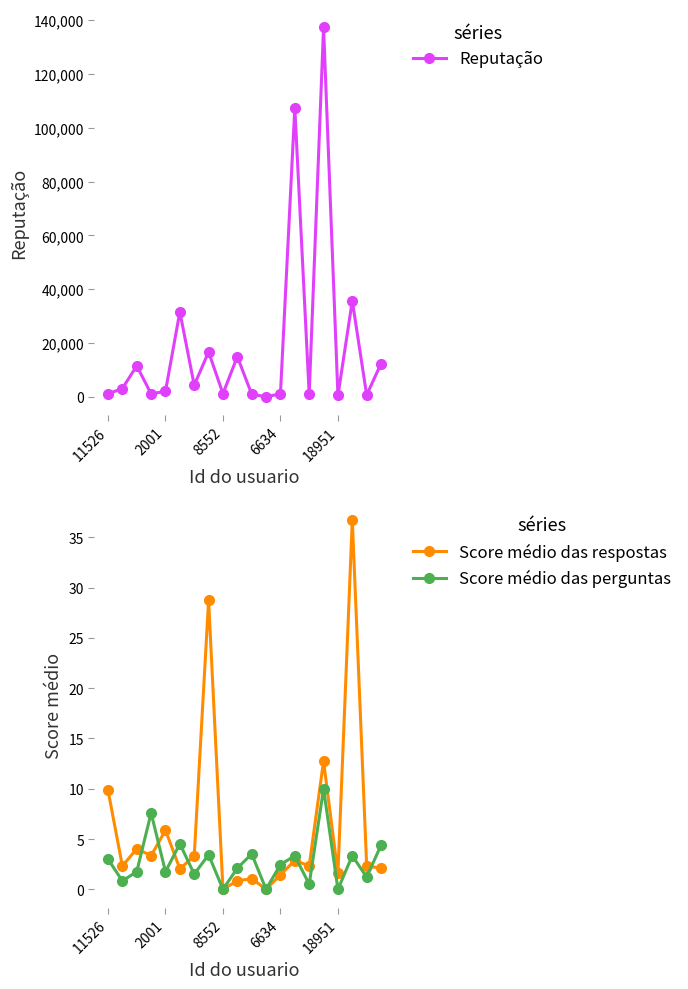

True or false: Score médio das respostas and Reputação intersect in this chart.

False